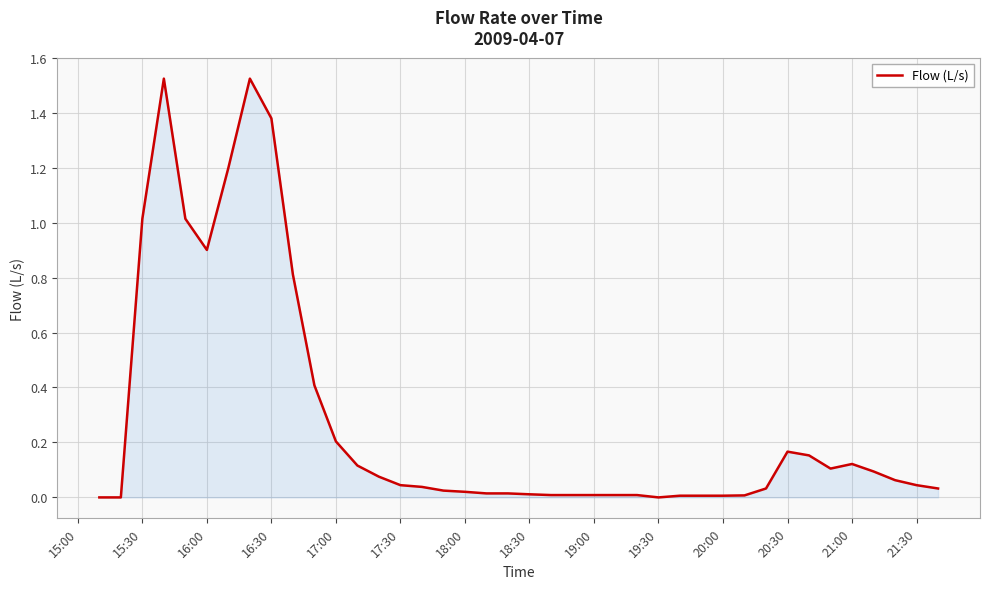

The value at 18:30 is 0.0. True or false?

True